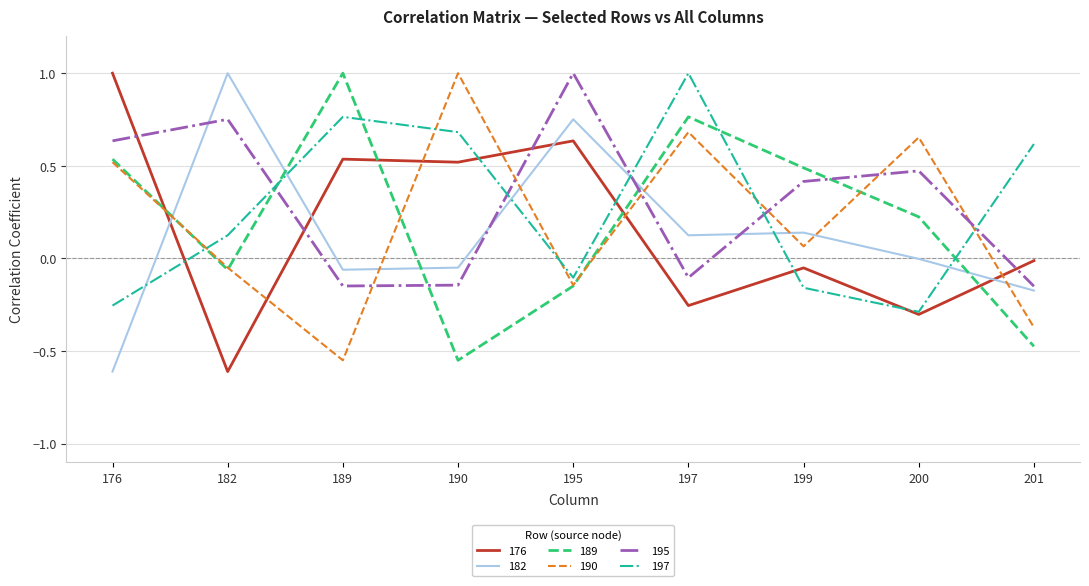

What is the spread (max minus min) of values at 197?

1.3